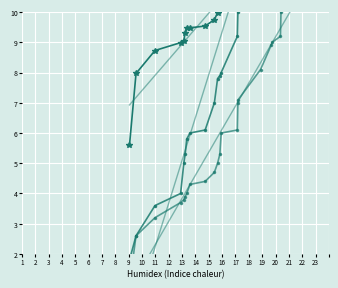

What is the difference between the Points values at 17 and 11?

3.6